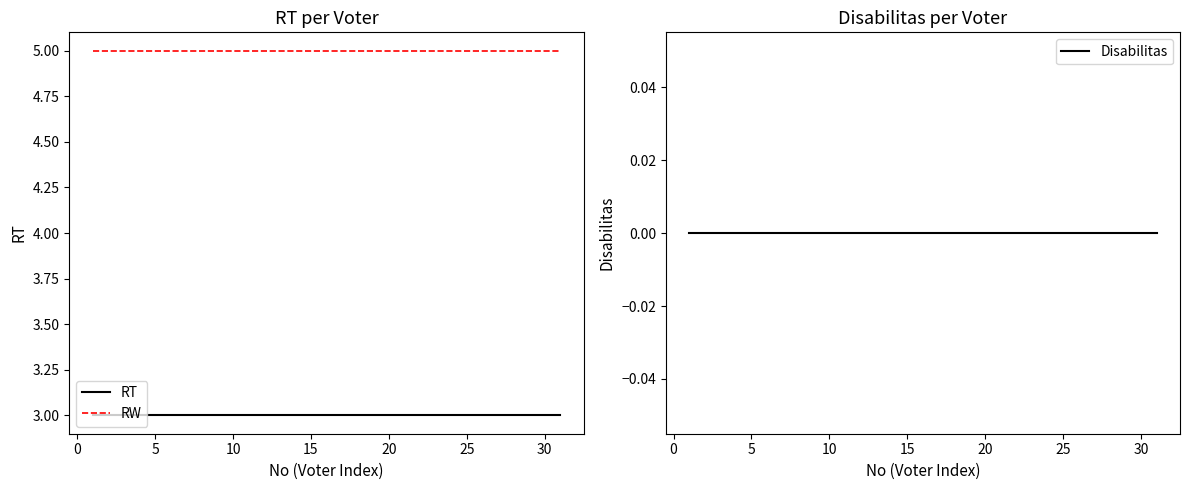

What is the minimum value for RT?

3